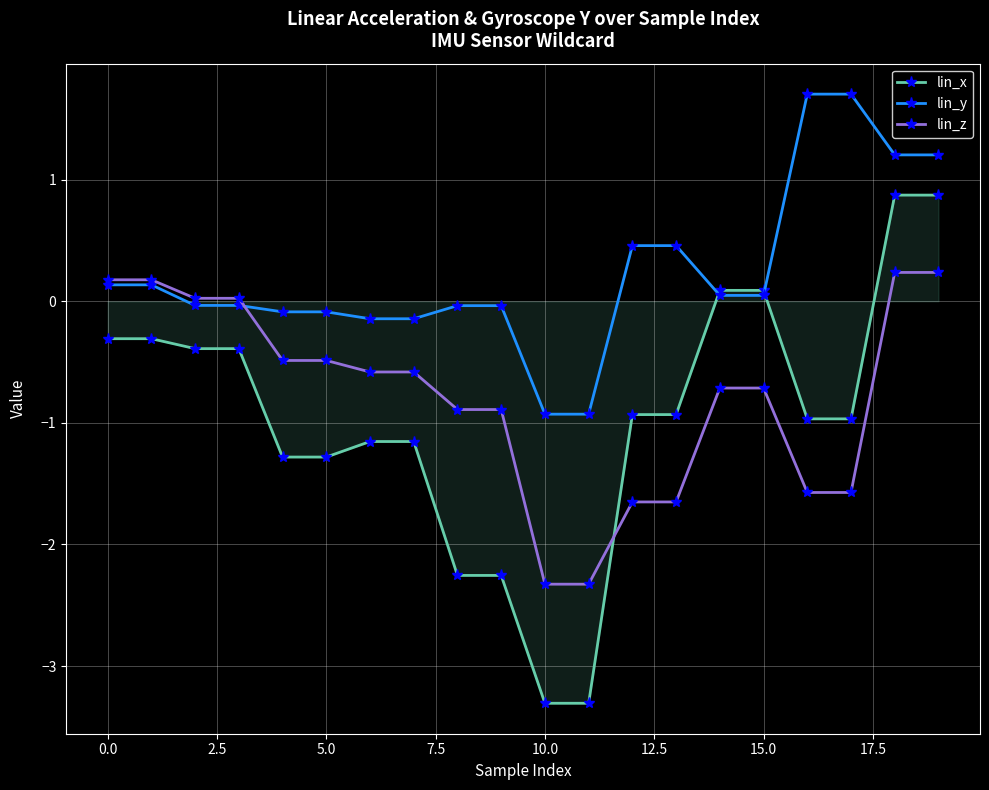

Does the chart display data point markers on the line(s)?

Yes